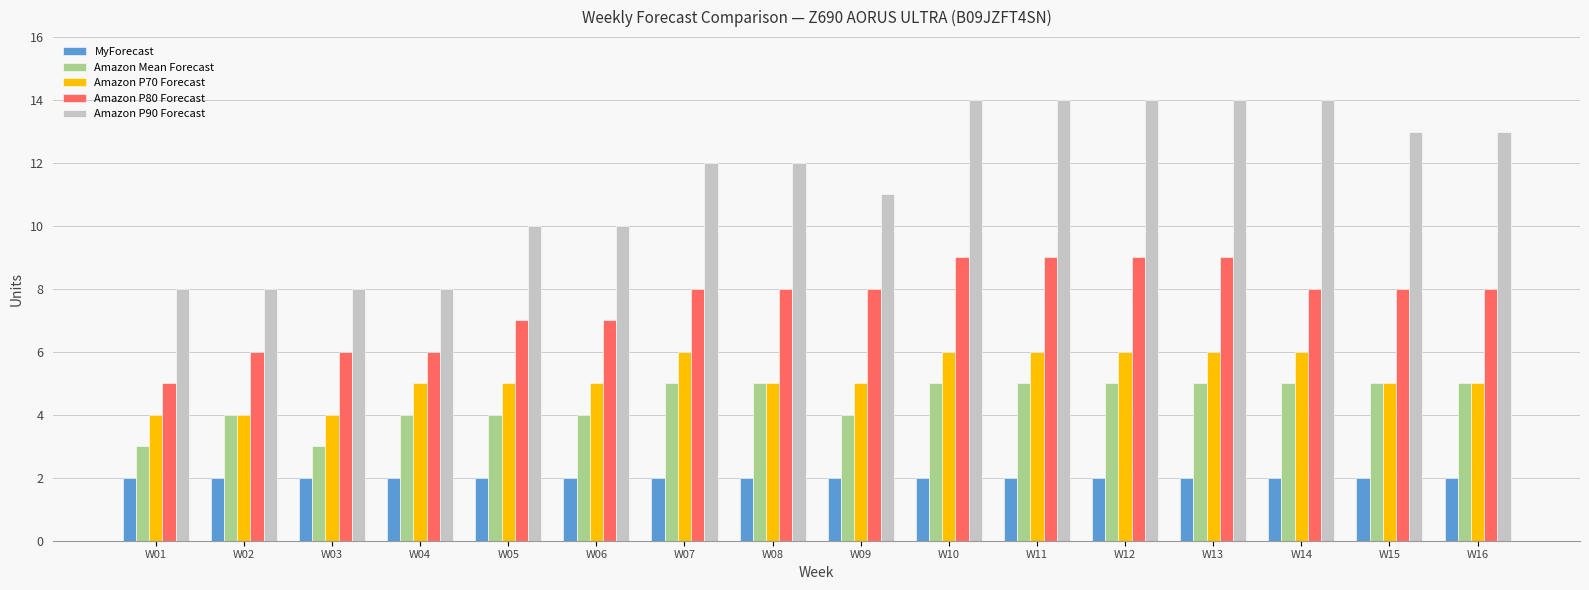

What are all the series names shown in the legend?

MyForecast, Amazon Mean Forecast, Amazon P70 Forecast, Amazon P80 Forecast, Amazon P90 Forecast